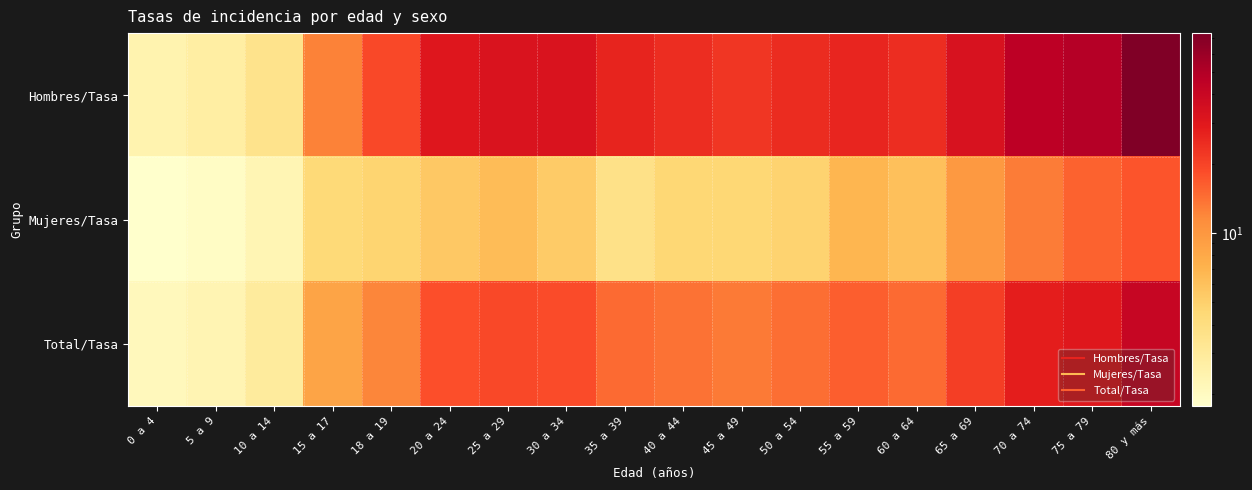

Rank the series by their maximum value, from lowest to highest.

Mujeres/Tasa, Total/Tasa, Hombres/Tasa